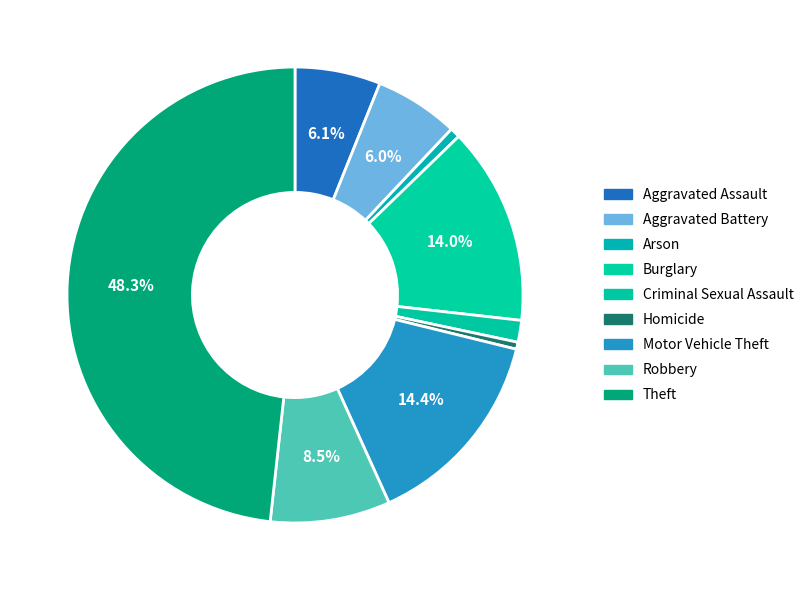

Is the sum of Robbery and Theft greater than half?

Yes